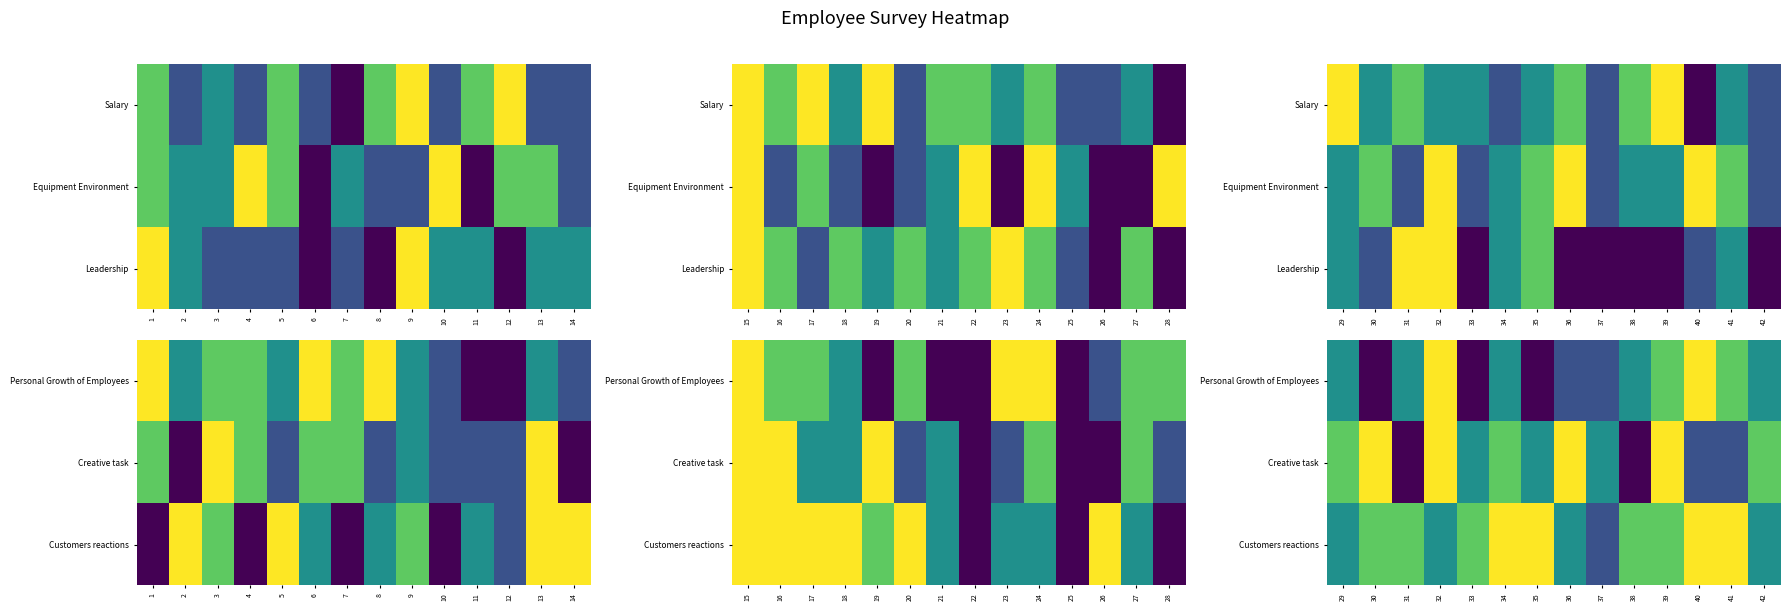

Which series has the widest spread of values?

Personal Growth of Employees